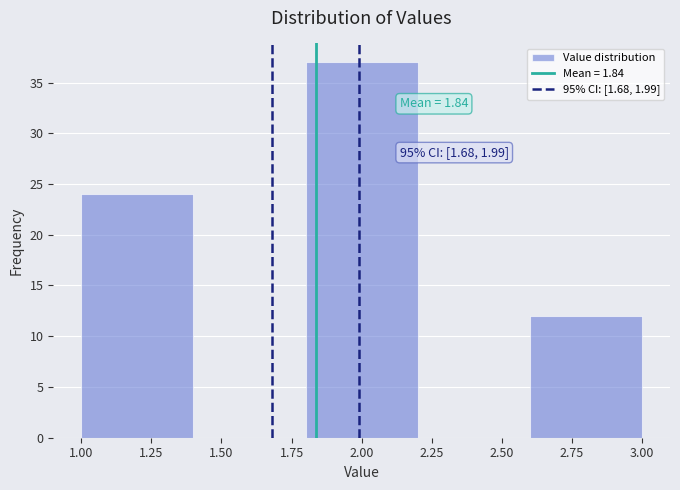

Which range on the x-axis has the tallest bar?

1.8 to 2.2